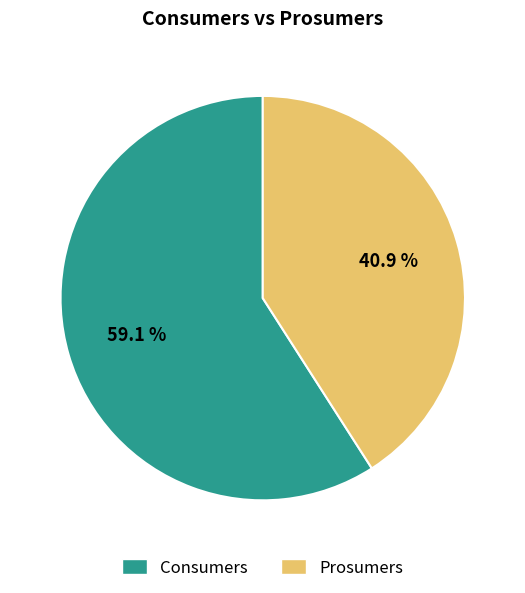

The Prosumers slice represents 41% of the pie. True or false?

True